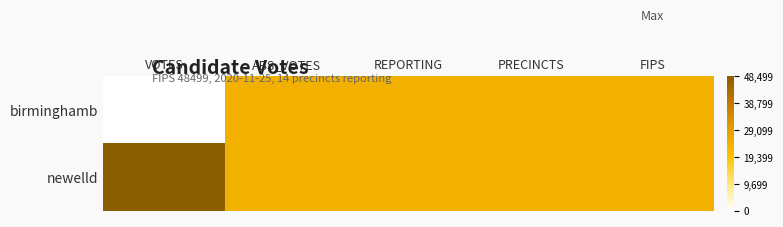

Reading left to right, list all the values displayed in this chart.

birminghamb: VOTES=0.0	ABS_VOTES=0.5	REPORTING=0.5	PRECINCTS=0.5	FIPS=0.5
newelld: VOTES=1.0	ABS_VOTES=0.5	REPORTING=0.5	PRECINCTS=0.5	FIPS=0.5